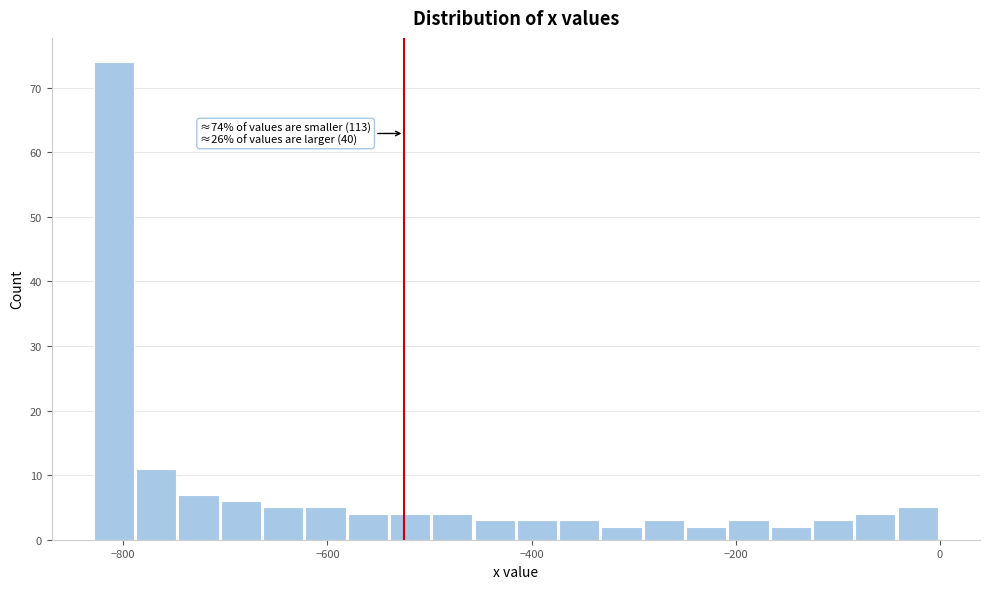

Around what value on the x-axis is the tallest bar? Give the approximate position of its centre, as read against the axis.

-800